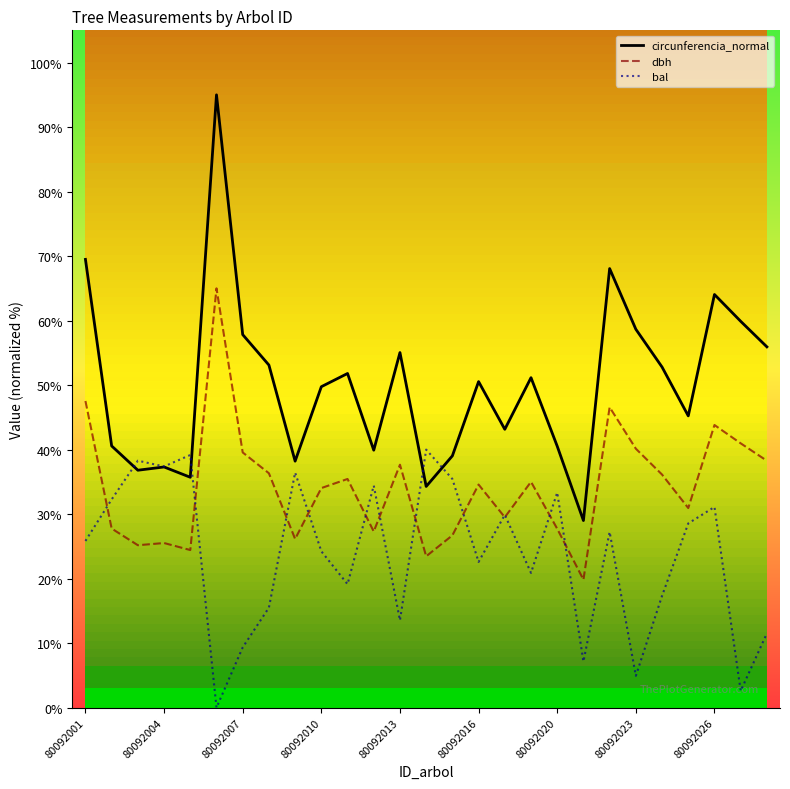

True or false: dbh has a value of 40.1 at 80092023.

True